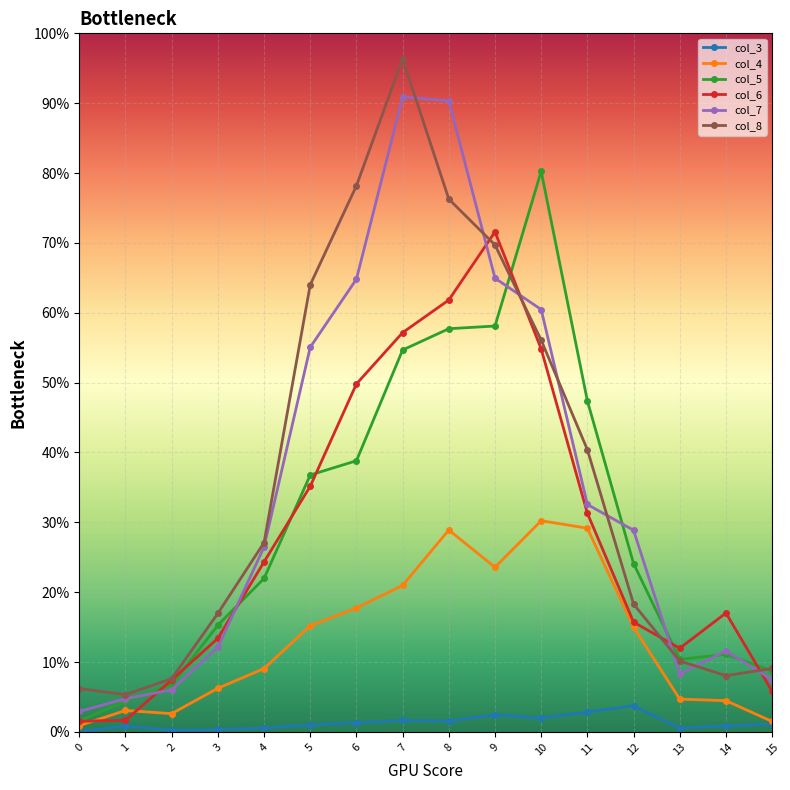

What are all the series names shown in the legend?

col_3, col_4, col_5, col_6, col_7, col_8